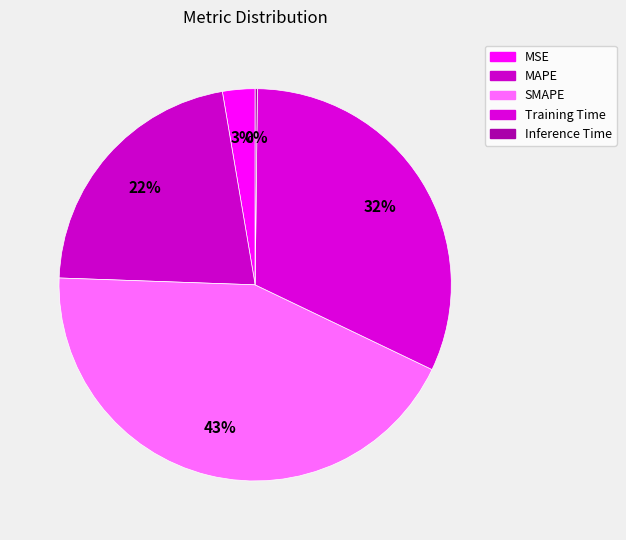

Which category has the smallest portion of the pie?

Inference Time